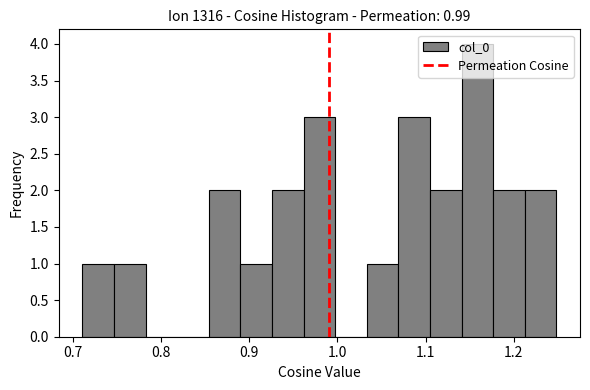

Around what value on the x-axis is the tallest bar? Give the approximate position of its centre, as read against the axis.

1.16